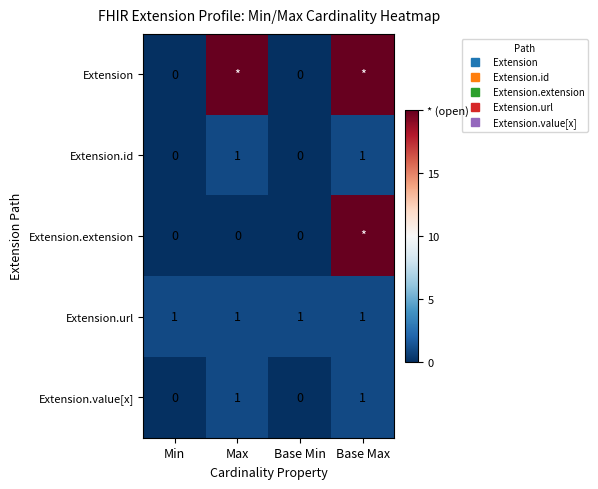

True or false: Extension.value[x] has a value of 1 at Max.

True